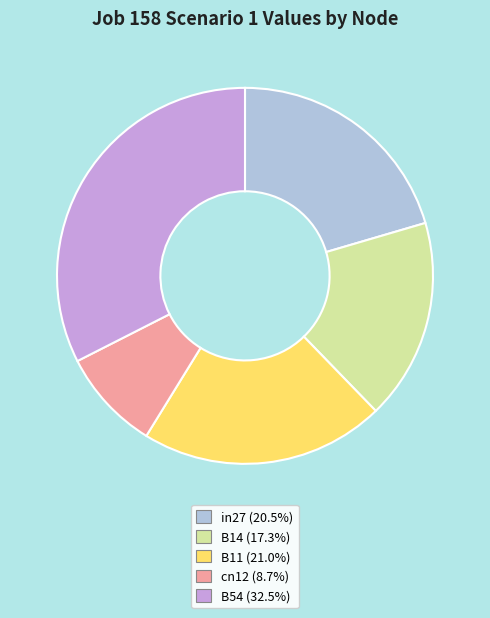

True or false: B14 accounts for 17% of the total.

True